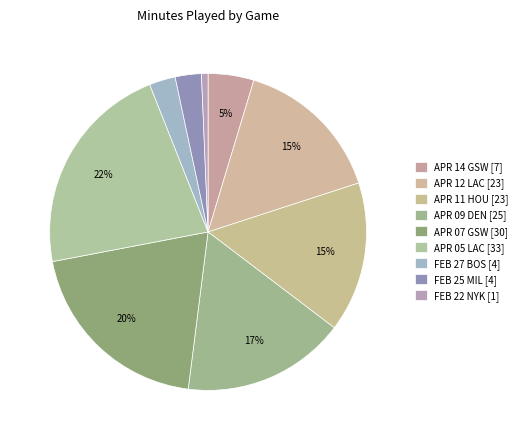

Count the number of slices in the pie.

9